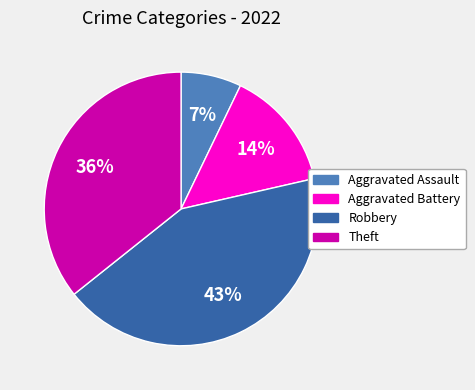

True or false: Aggravated Assault accounts for 17% of the total.

False